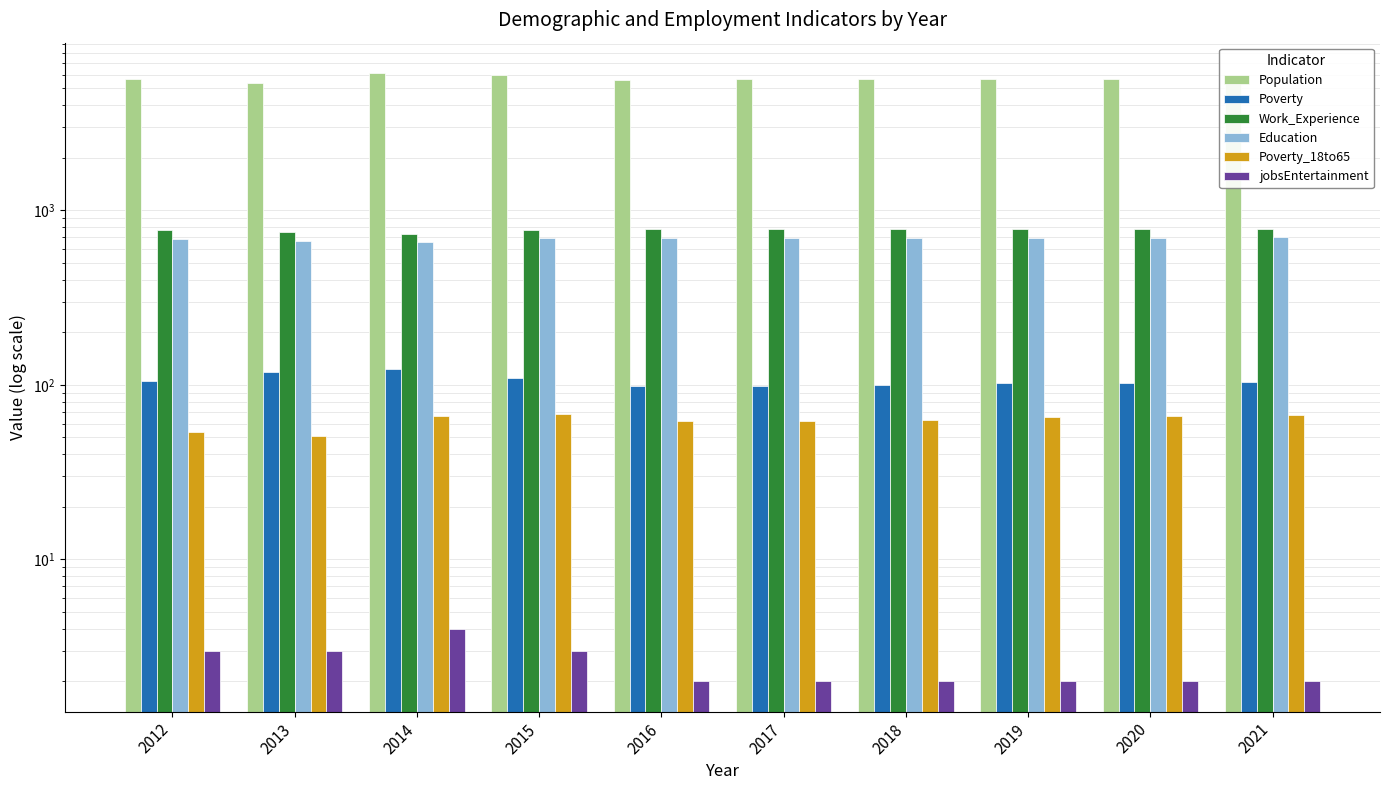

What is the lowest value of the jobsEntertainment series?

2